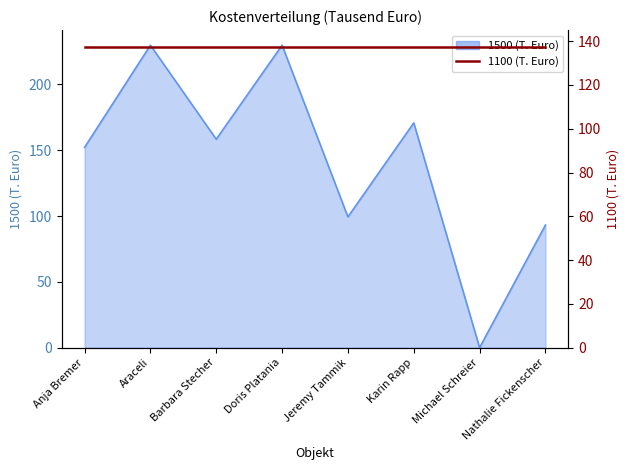

How many points are lower than both their immediate neighbors (excluding endpoints)?

3